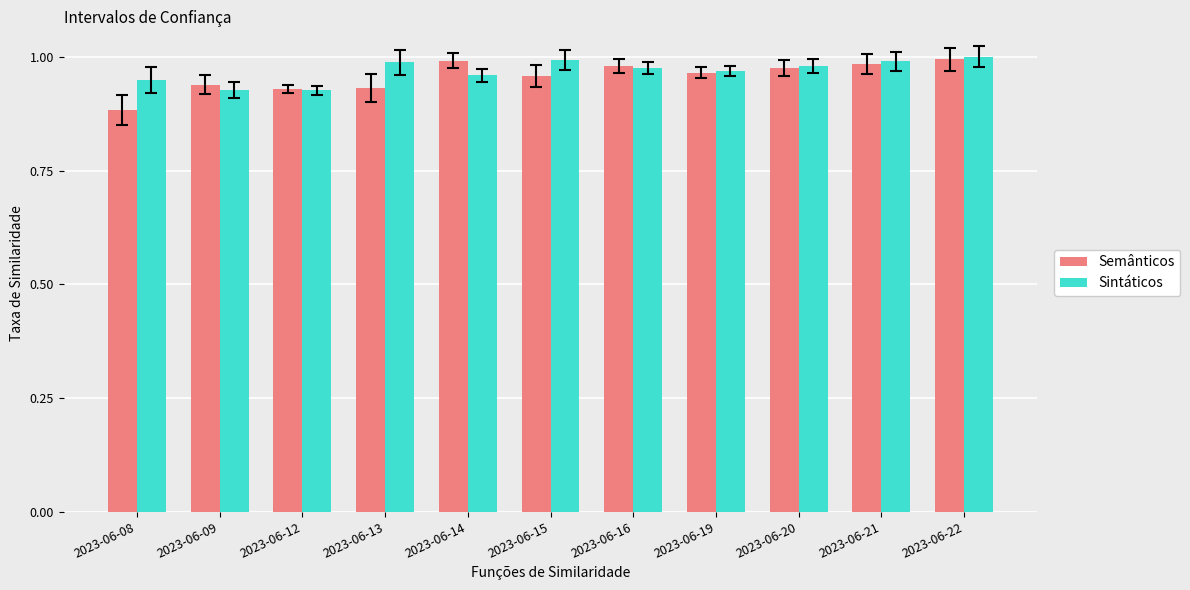

Rank the series by their average value, from highest to lowest.

Sintáticos, Semânticos